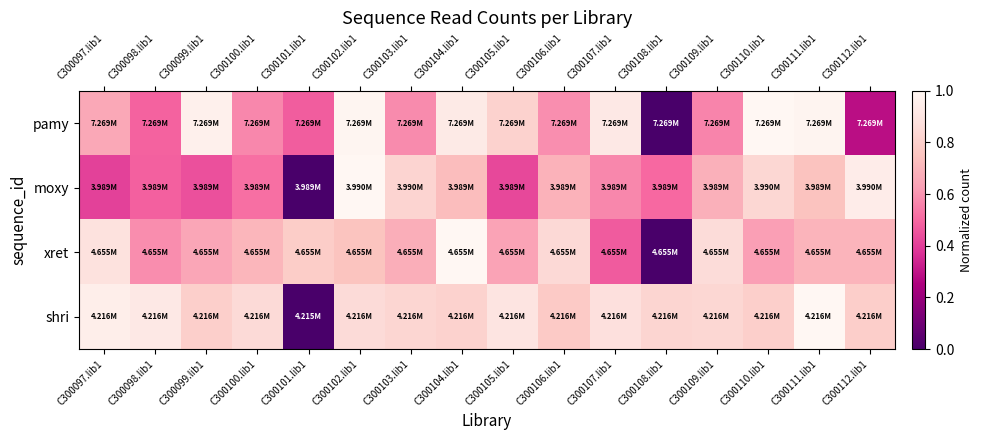

Reading left to right, list all the values displayed in this chart.

pamy: C300097.lib1=0.7	C300098.lib1=0.5	C300099.lib1=1.0	C300100.lib1=0.6	C300101.lib1=0.5	C300102.lib1=1.0	C300103.lib1=0.6	C300104.lib1=0.9	C300105.lib1=0.8	C300106.lib1=0.6	C300107.lib1=0.9	C300108.lib1=0.0	C300109.lib1=0.6	C300110.lib1=1.0	C300111.lib1=1.0	C300112.lib1=0.3
moxy: C300097.lib1=0.4	C300098.lib1=0.5	C300099.lib1=0.4	C300100.lib1=0.5	C300101.lib1=0.0	C300102.lib1=1.0	C300103.lib1=0.8	C300104.lib1=0.7	C300105.lib1=0.4	C300106.lib1=0.7	C300107.lib1=0.6	C300108.lib1=0.5	C300109.lib1=0.7	C300110.lib1=0.8	C300111.lib1=0.7	C300112.lib1=0.9
xret: C300097.lib1=0.9	C300098.lib1=0.6	C300099.lib1=0.7	C300100.lib1=0.7	C300101.lib1=0.8	C300102.lib1=0.7	C300103.lib1=0.7	C300104.lib1=1.0	C300105.lib1=0.6	C300106.lib1=0.8	C300107.lib1=0.5	C300108.lib1=0.0	C300109.lib1=0.9	C300110.lib1=0.6	C300111.lib1=0.7	C300112.lib1=0.7
shri: C300097.lib1=1.0	C300098.lib1=0.9	C300099.lib1=0.8	C300100.lib1=0.9	C300101.lib1=0.0	C300102.lib1=0.9	C300103.lib1=0.8	C300104.lib1=0.8	C300105.lib1=0.9	C300106.lib1=0.8	C300107.lib1=0.9	C300108.lib1=0.8	C300109.lib1=0.8	C300110.lib1=0.8	C300111.lib1=1.0	C300112.lib1=0.8